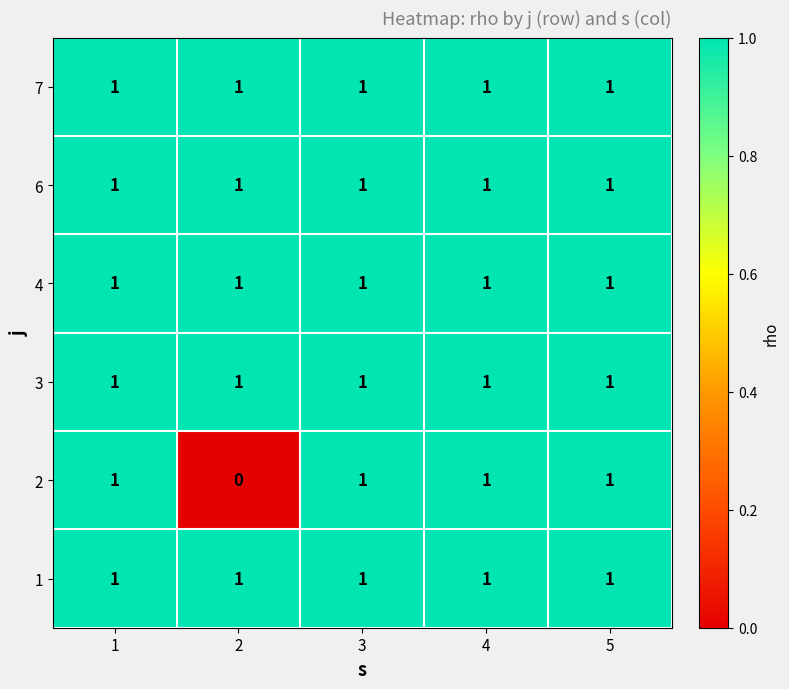

What is the sum of all 1 values?

5